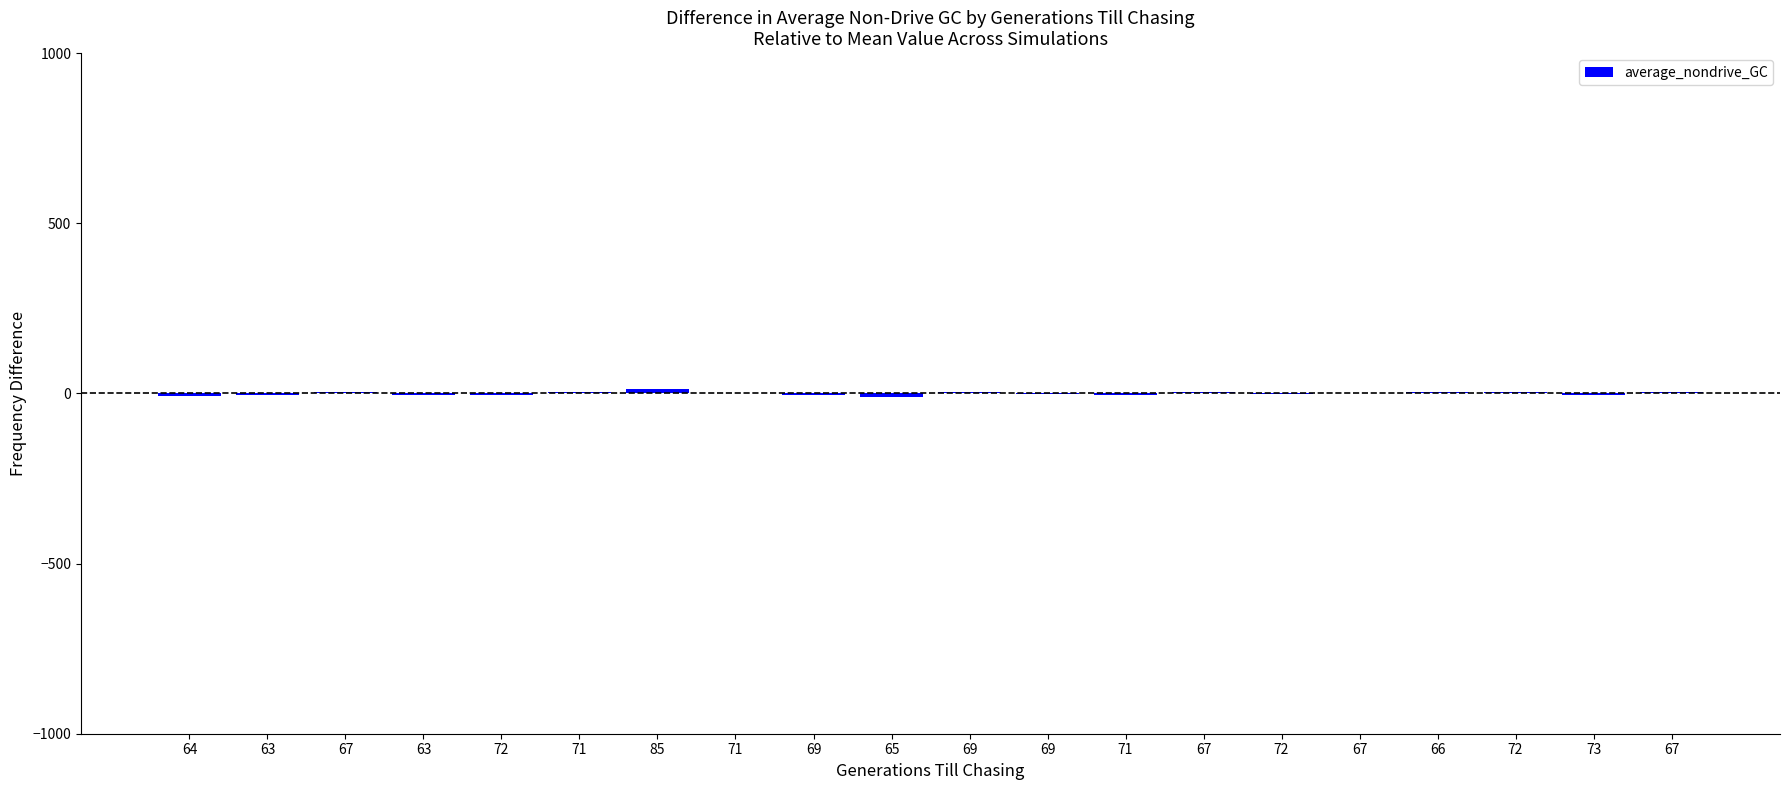

How many series are shown in this chart?

1